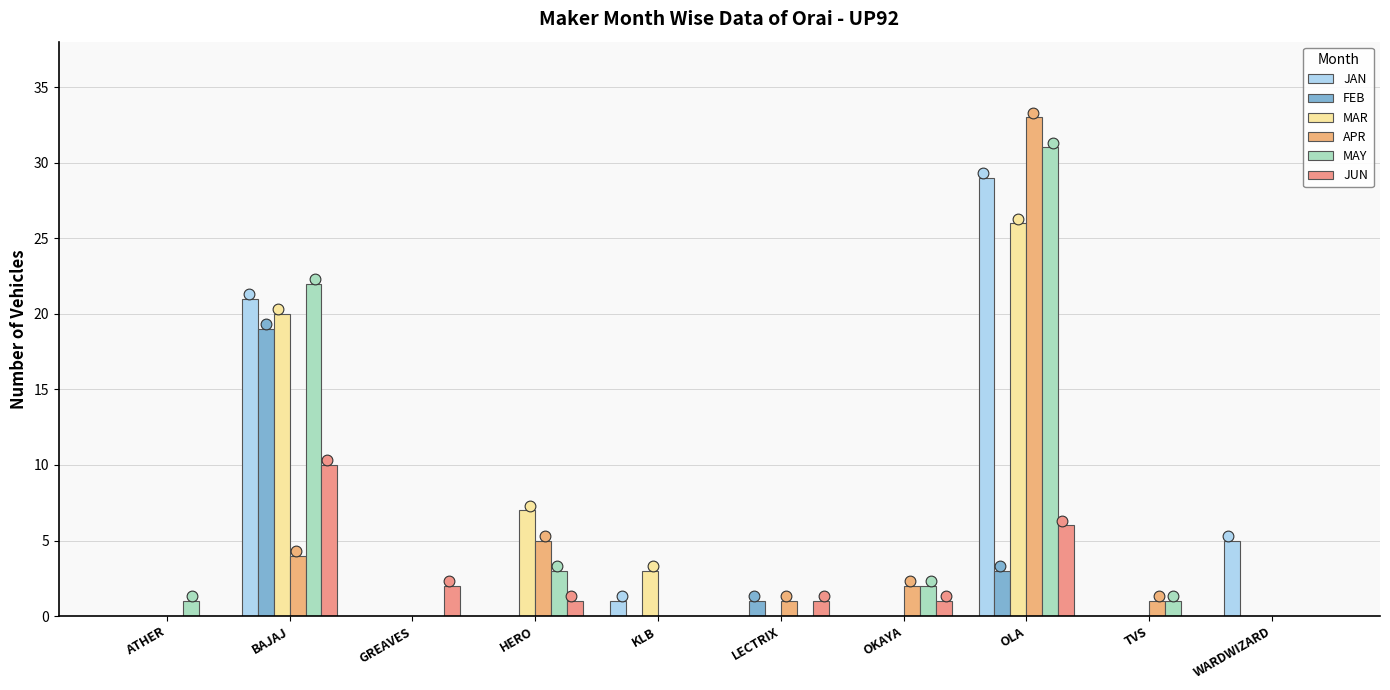

Which series reaches the minimum Y coordinate?

JAN